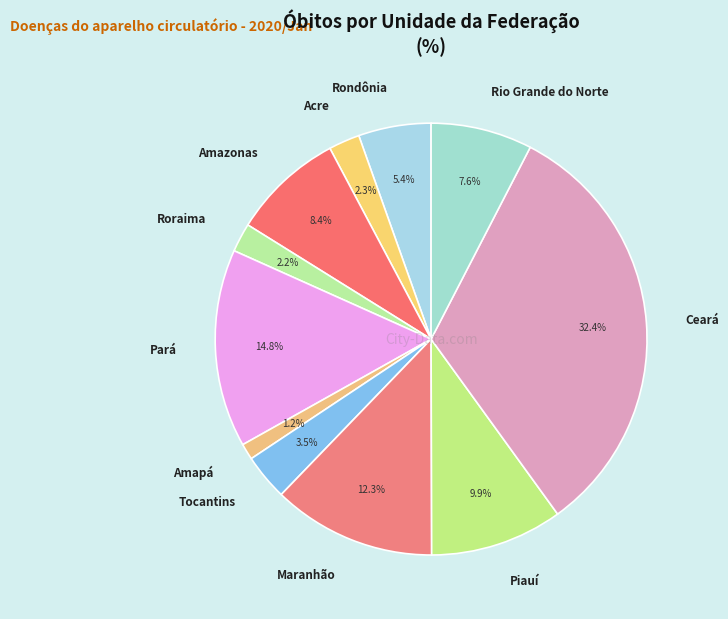

Does any single category account for the majority?

No